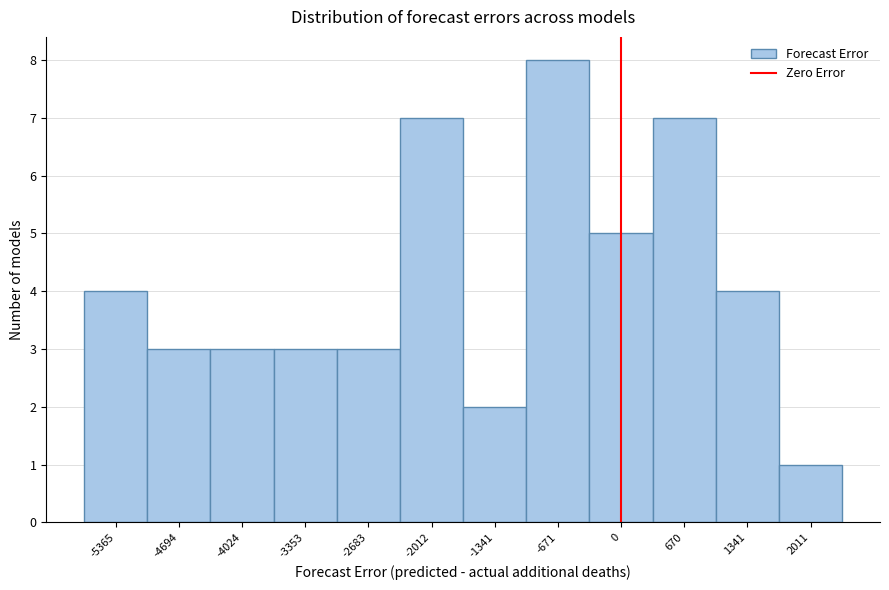

Over which range of the x-axis is the bar tallest?

-1000 to -300